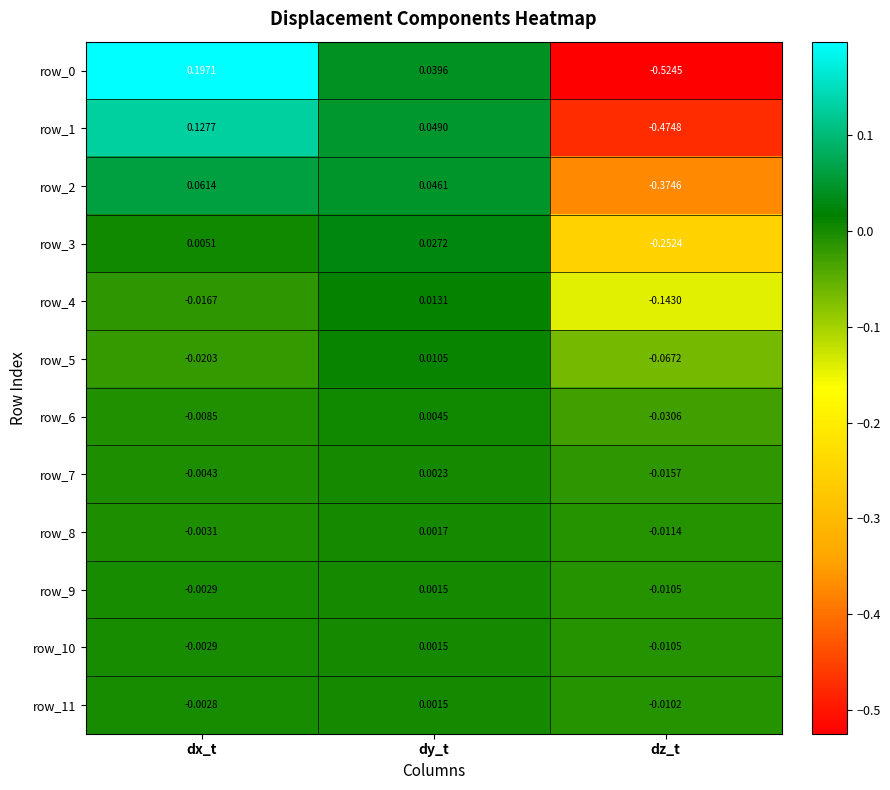

How many categories are shown in the chart?

3